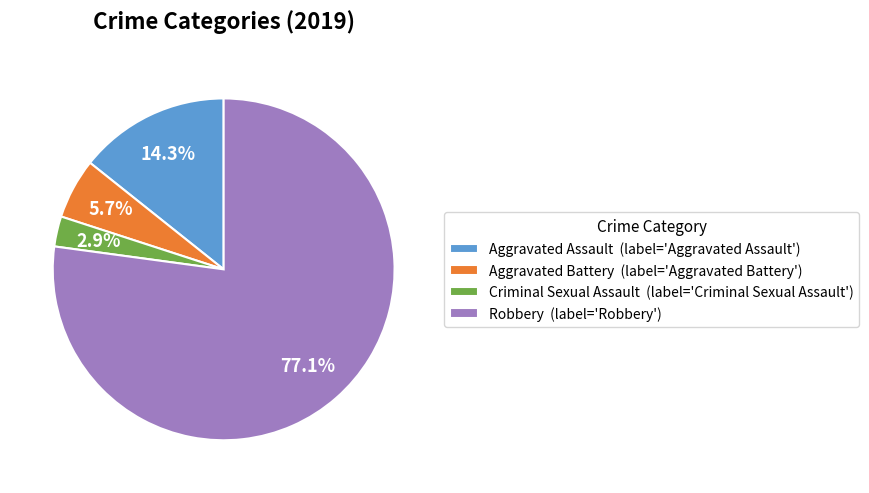

Which category accounts for the majority?

Robbery